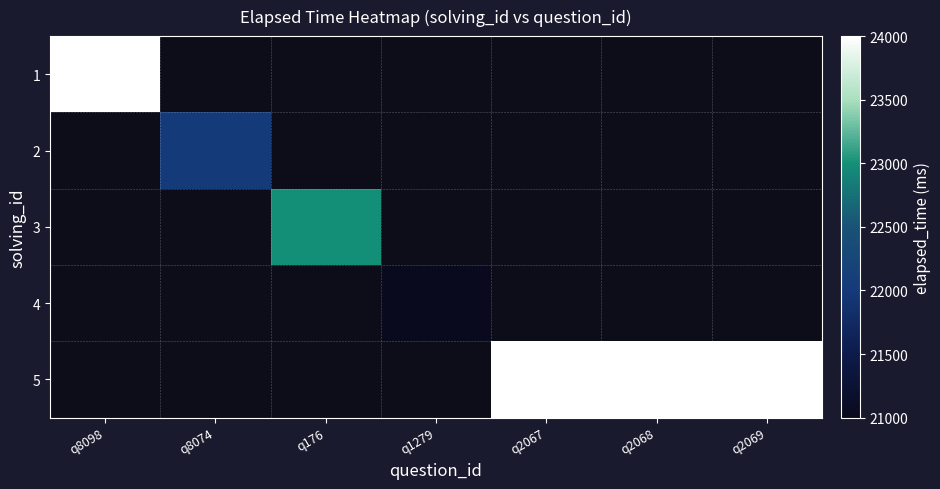

At which label is 1 closest to 24000?

q8098